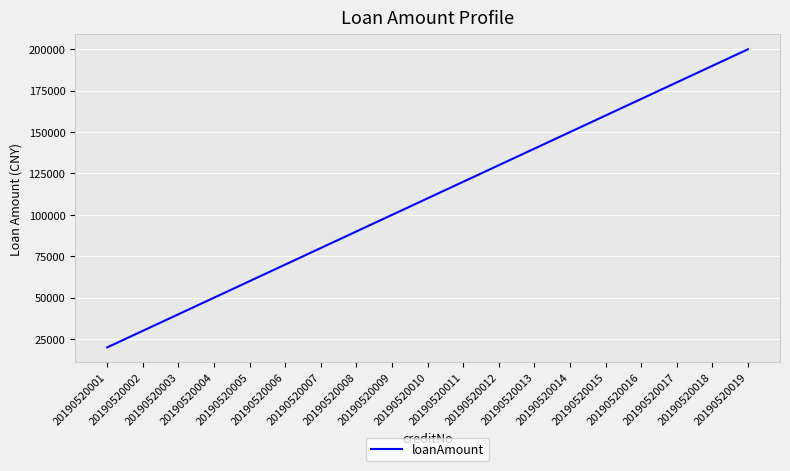

Reading left to right, list all the values displayed in this chart.

20000	30000	40000	50000	60000	70000	80000	90000	100000	110000	120000	130000	140000	150000	160000	170000	180000	190000	200000